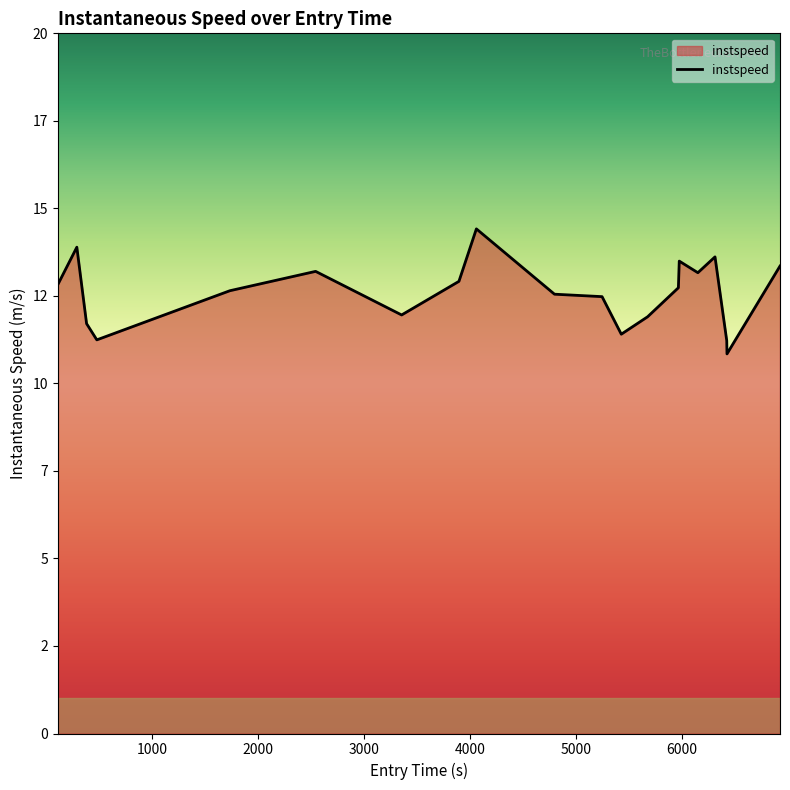

Does the chart display data point markers on the line(s)?

No